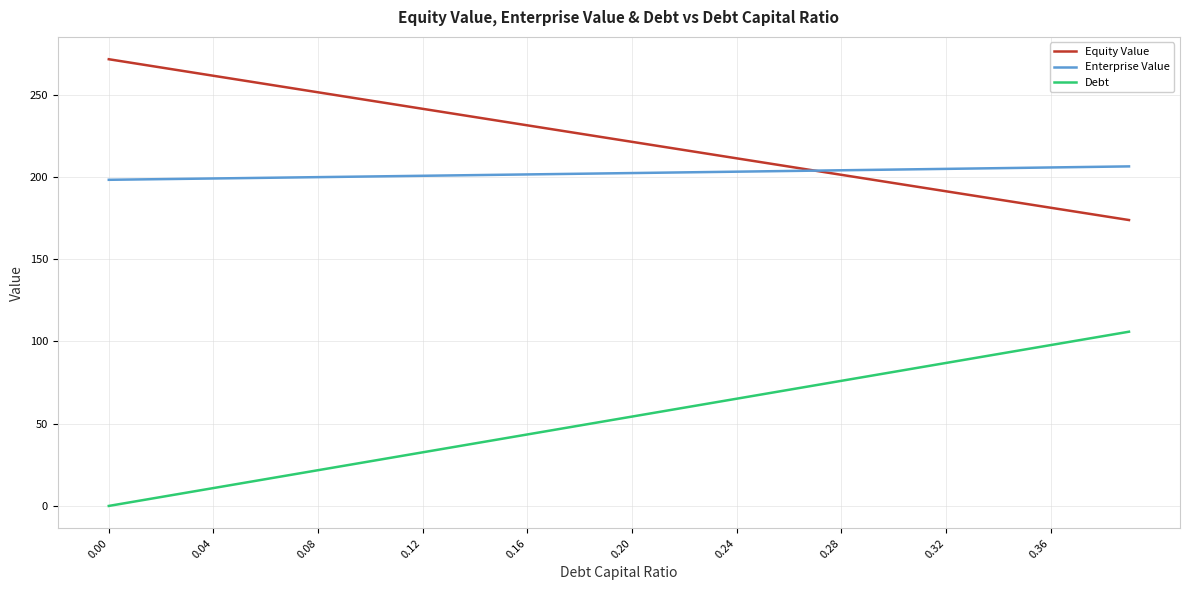

Rank the series by their maximum value, from lowest to highest.

Debt, Enterprise Value, Equity Value